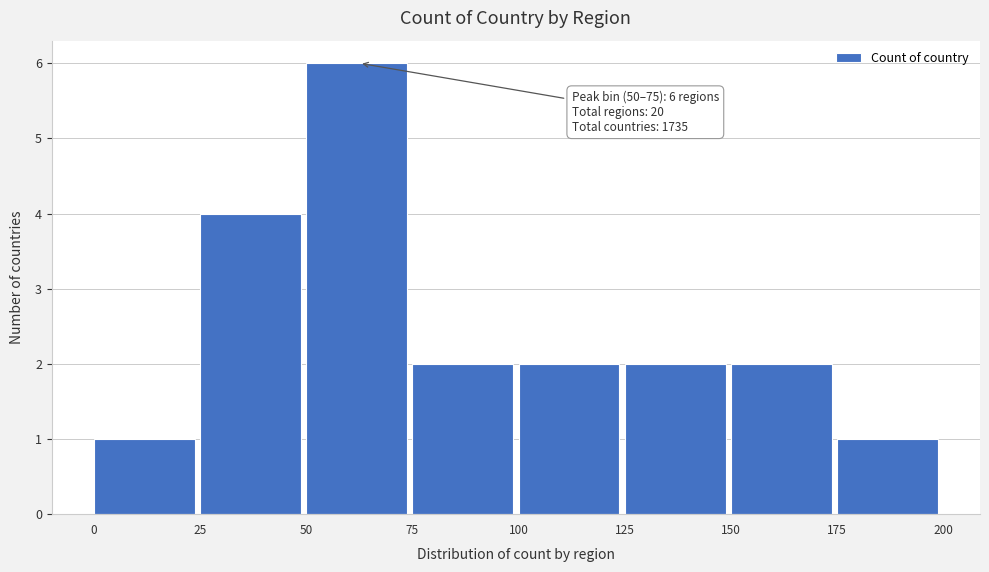

Over which range of the x-axis is the bar tallest?

50 to 75